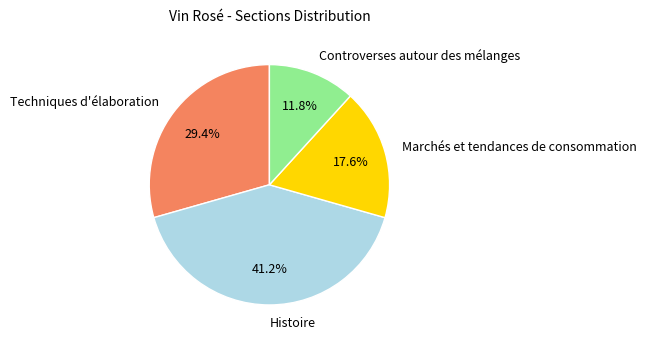

The Controverses autour des mélanges slice represents 12% of the pie. True or false?

True